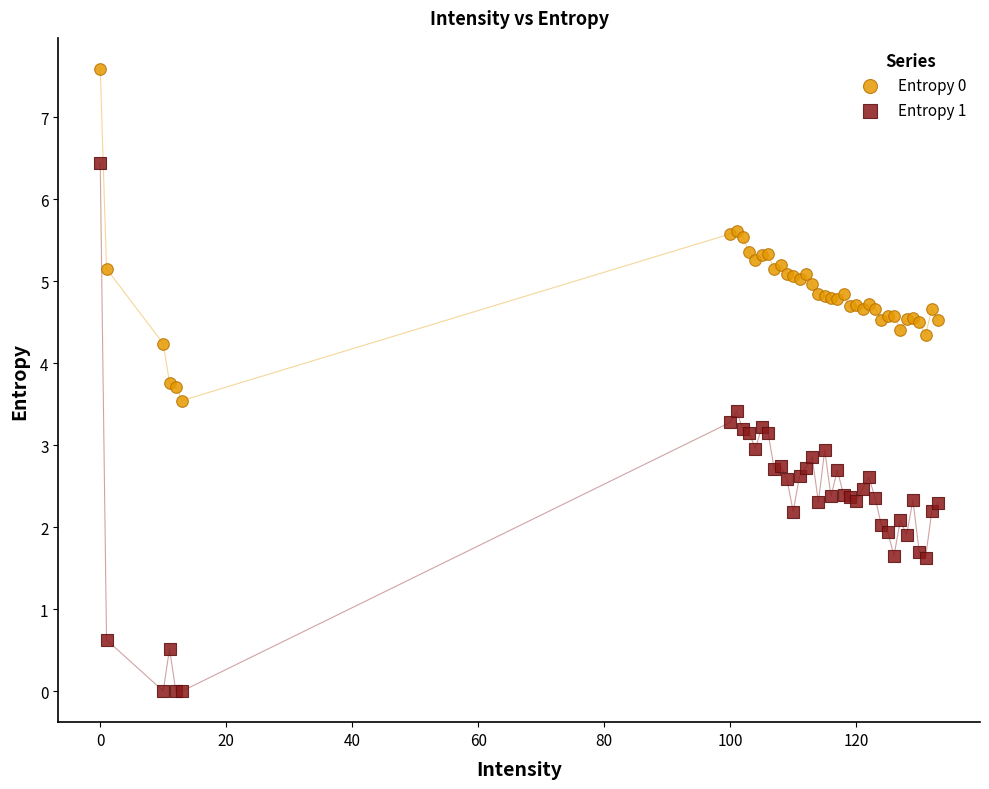

Which series has the largest Y range (max minus min)?

Entropy 1